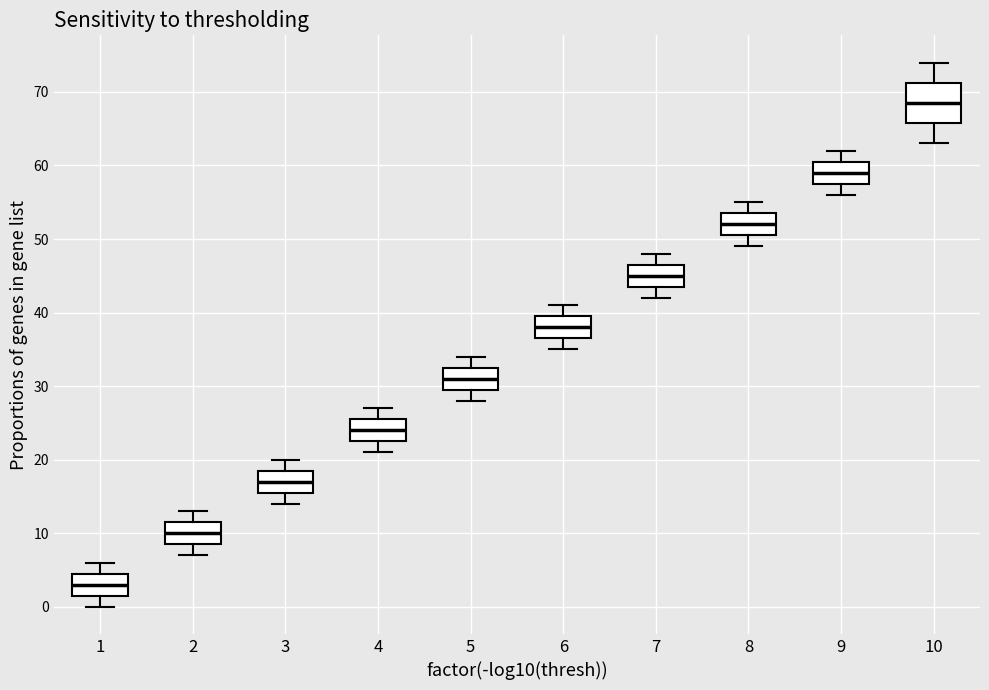

Reading left to right, read every box against the y-axis: the position of its median line, the range the box covers, and the ends of its whiskers. The values are not printed on the chart, so give them approximately, as read against the axis.

1: median 3, box 2 to 5, whiskers 0 to 6
2: median 10, box 9 to 12, whiskers 7 to 13
3: median 17, box 16 to 19, whiskers 14 to 20
4: median 24, box 23 to 26, whiskers 21 to 27
5: median 31, box 30 to 33, whiskers 28 to 34
6: median 38, box 37 to 40, whiskers 35 to 41
7: median 45, box 44 to 47, whiskers 42 to 48
8: median 52, box 51 to 54, whiskers 49 to 55
9: median 59, box 58 to 61, whiskers 56 to 62
10: median 69, box 66 to 71, whiskers 63 to 74